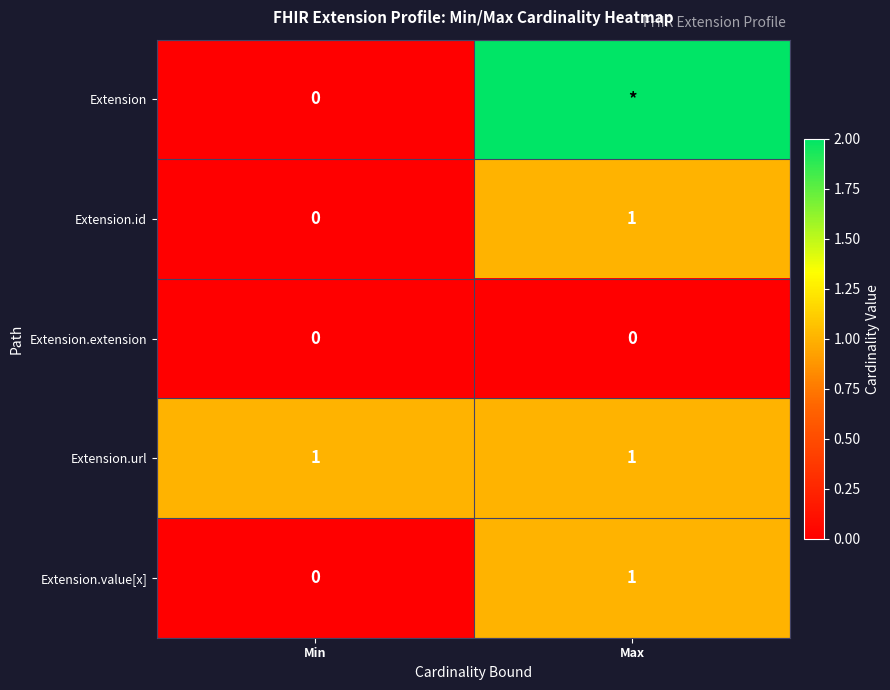

How many data points in Extension.value[x] are less than 1?

1